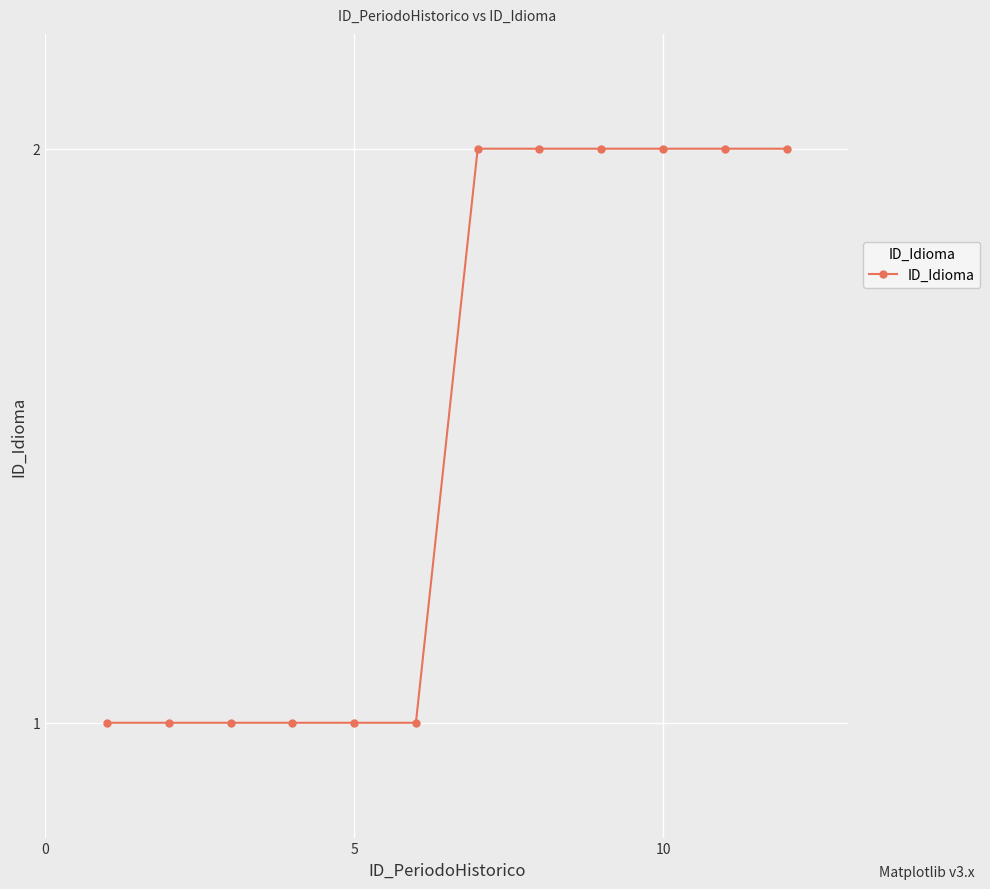

What is the sum of all values?

18